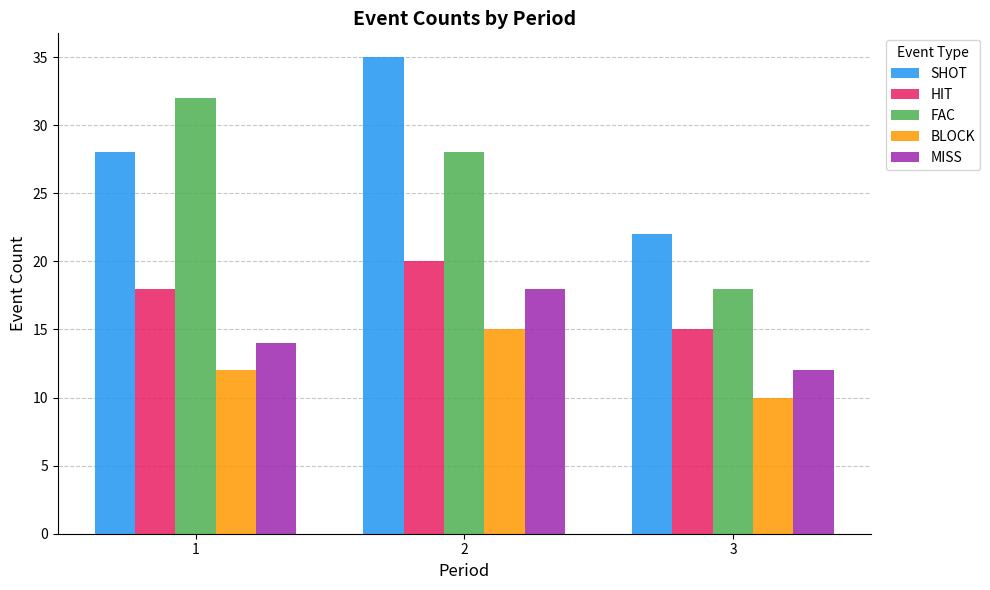

Is it true that BLOCK equals 17 at 3?

False